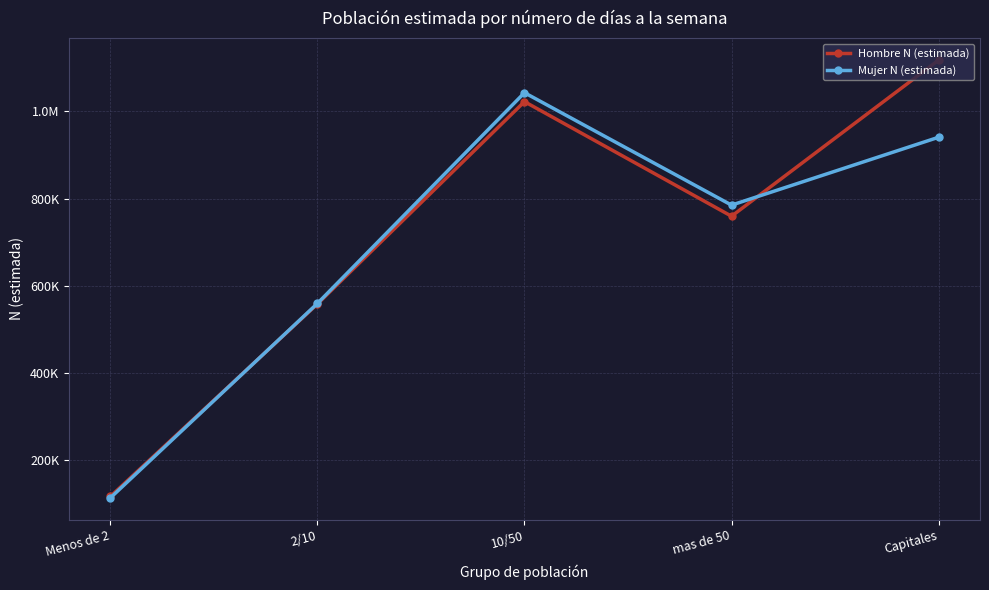

Is this an area chart (filled region under the line)?

No